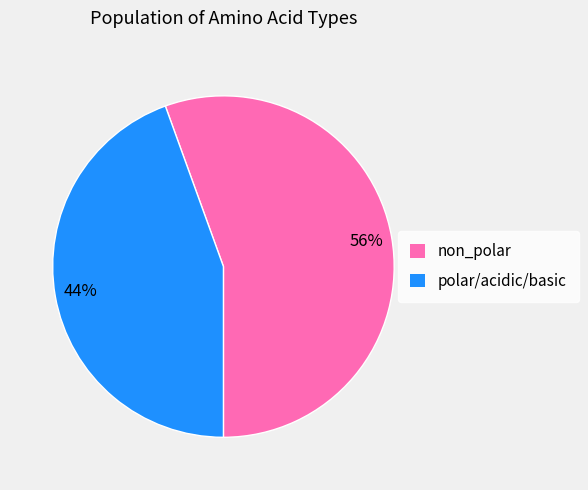

To the nearest percent, what portion does non_polar represent?

56%